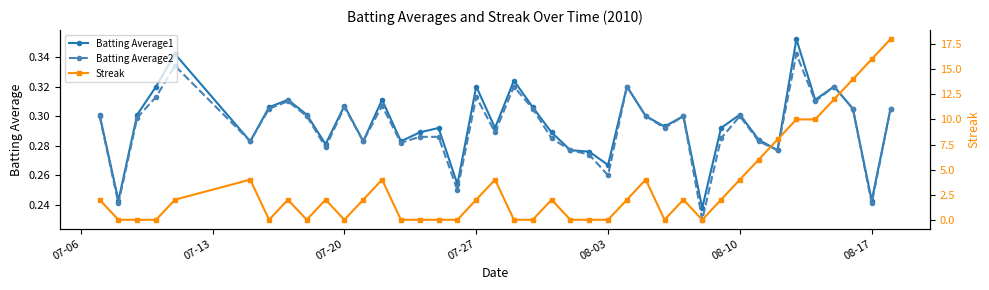

Count the Batting Average1 values in the range 0 to 1.

40